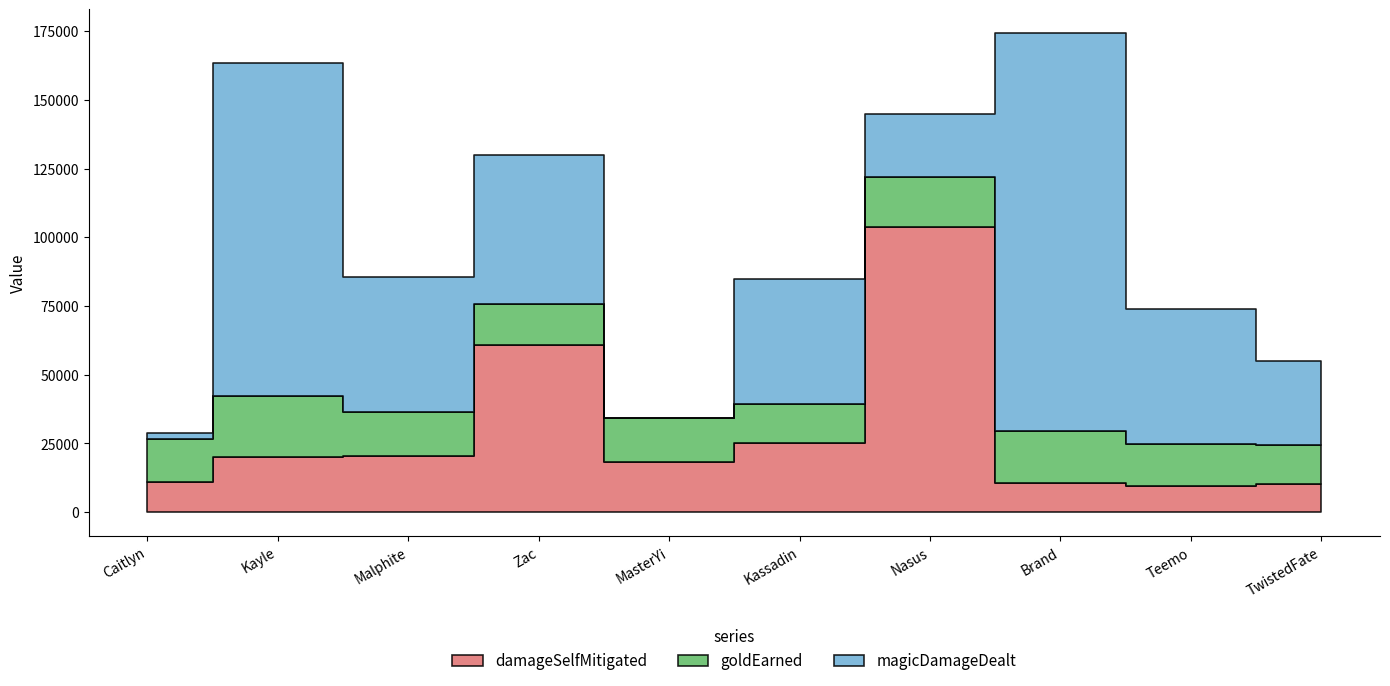

The value of magicDamageDealt at Brand is 38802. True or false?

False